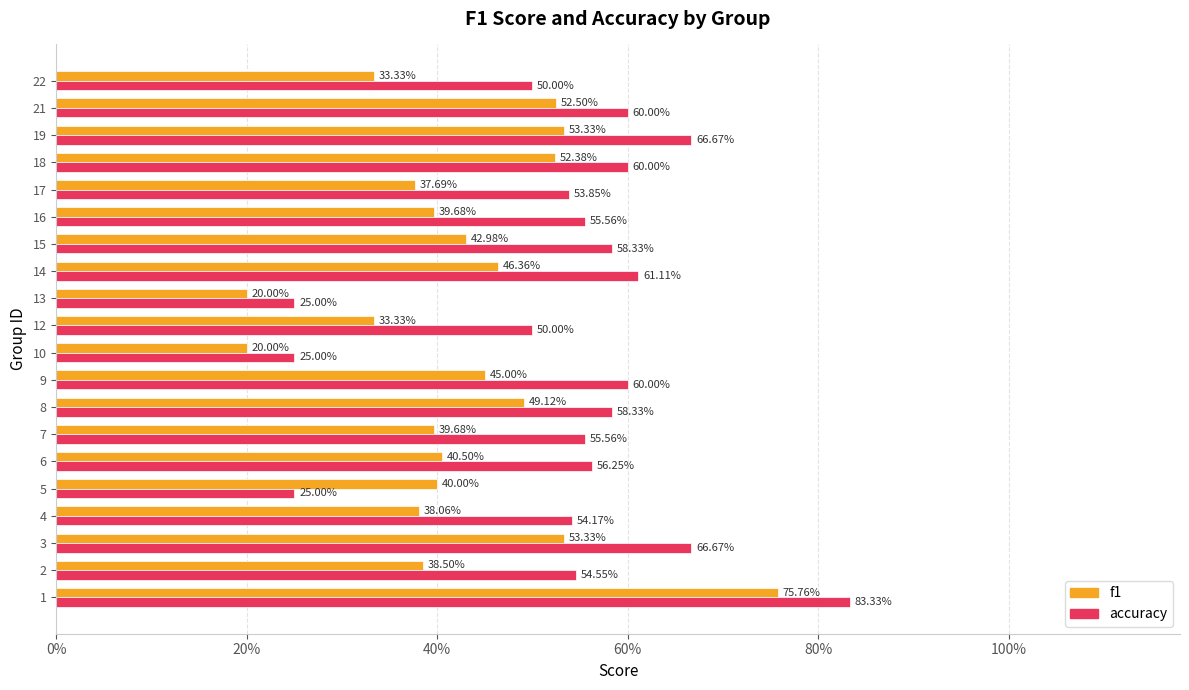

What are all the series names shown in the legend?

f1, accuracy